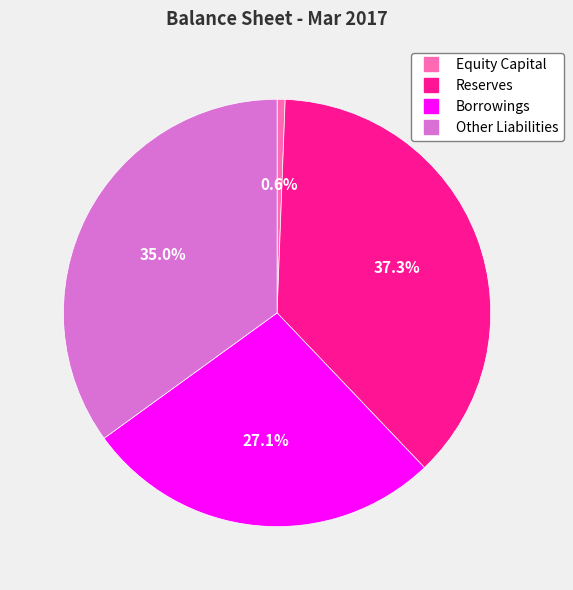

To the nearest percent, what percentage of the pie is Borrowings?

27%